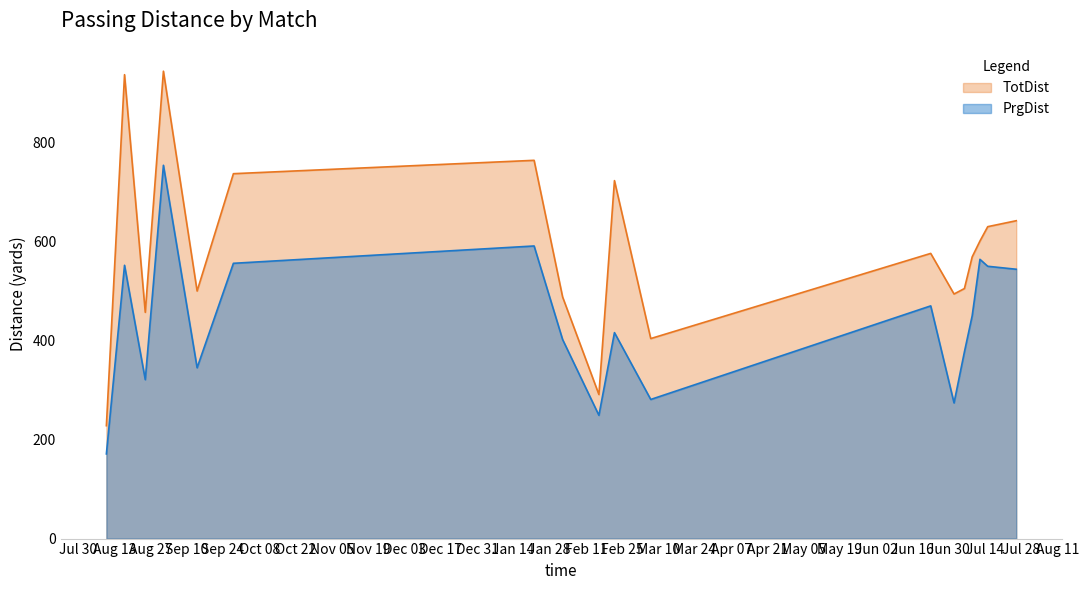

Which series has the largest total across all categories?

TotDist